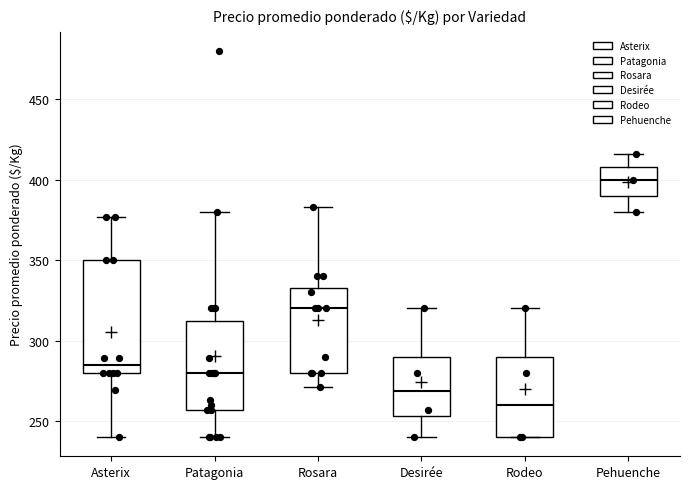

Comparing the boxes themselves (not the whiskers), which one is the tallest?

Asterix